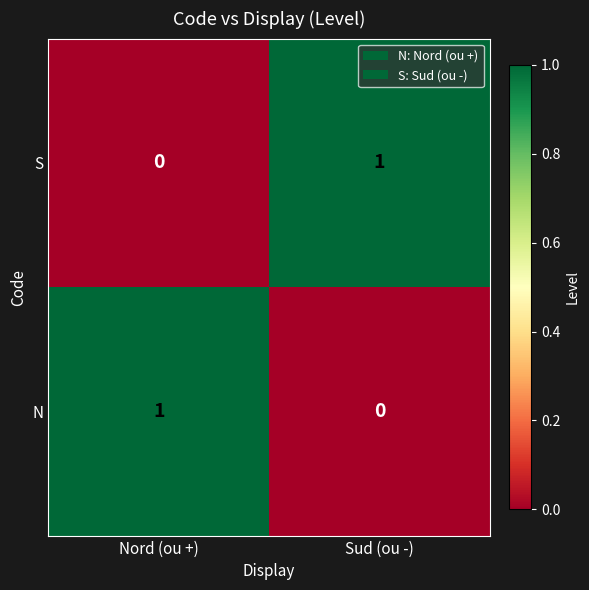

Reading left to right, what are all the values shown in this chart?

S: Nord (ou +)=0	Sud (ou -)=1
N: Nord (ou +)=1	Sud (ou -)=0